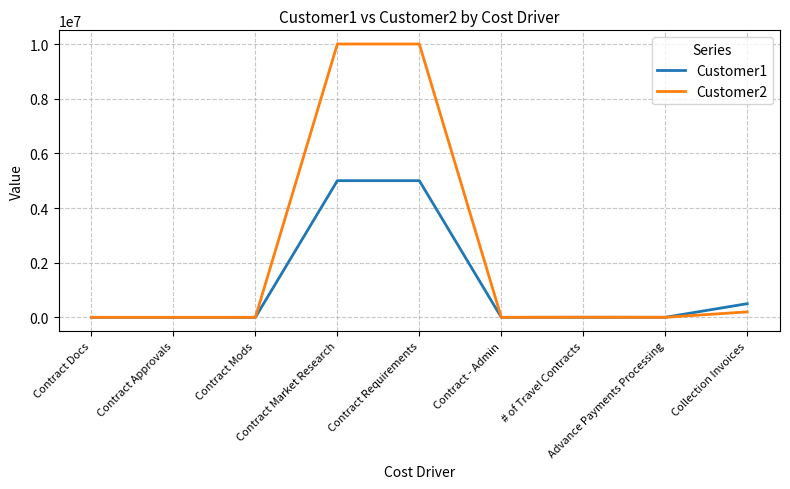

Which series has the widest spread of values?

Customer2